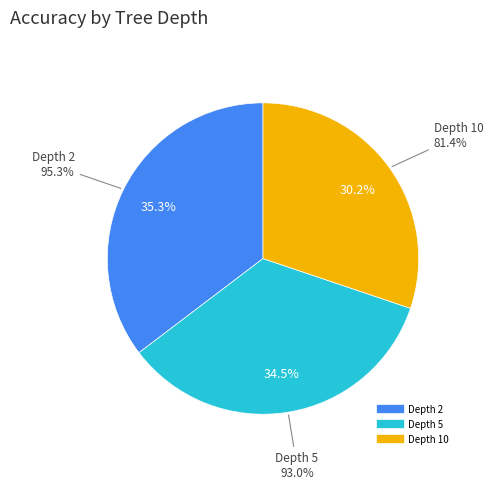

What is the largest slice in the pie chart?

Depth 2